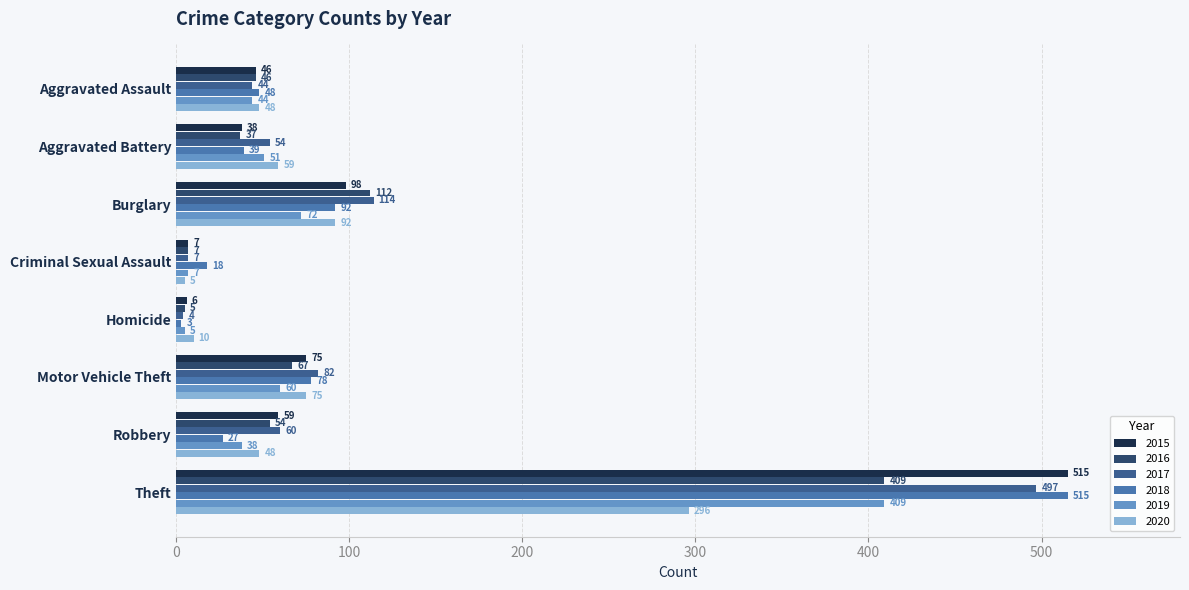

Which series has the largest total across all categories?

2017